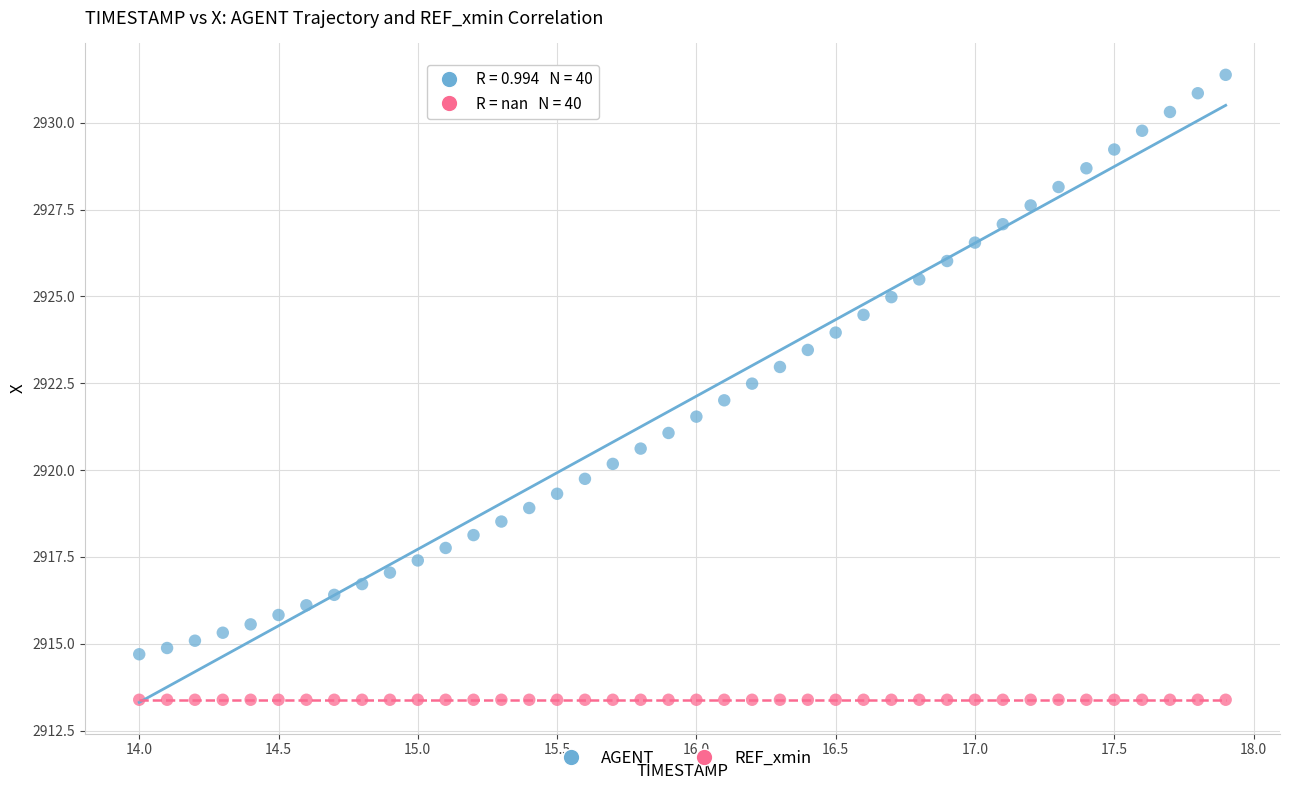

Which series contains the highest Y value?

AGENT